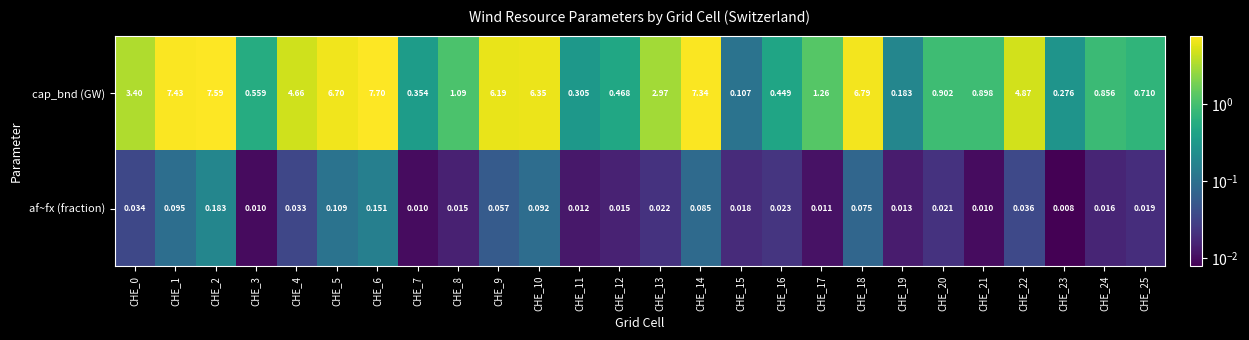

Is the value of af~fx (fraction) at CHE_2 greater than the value of cap_bnd (GW) at CHE_24?

No